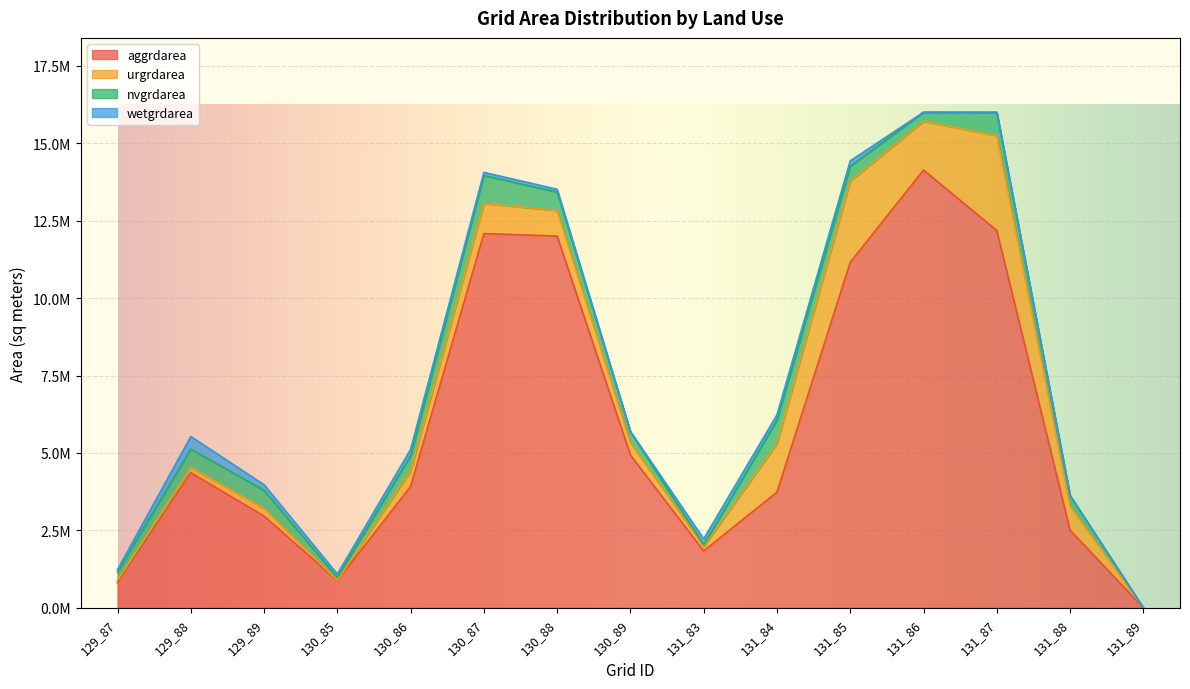

Is it true that nvgrdarea equals 95632 at 131_83?

False